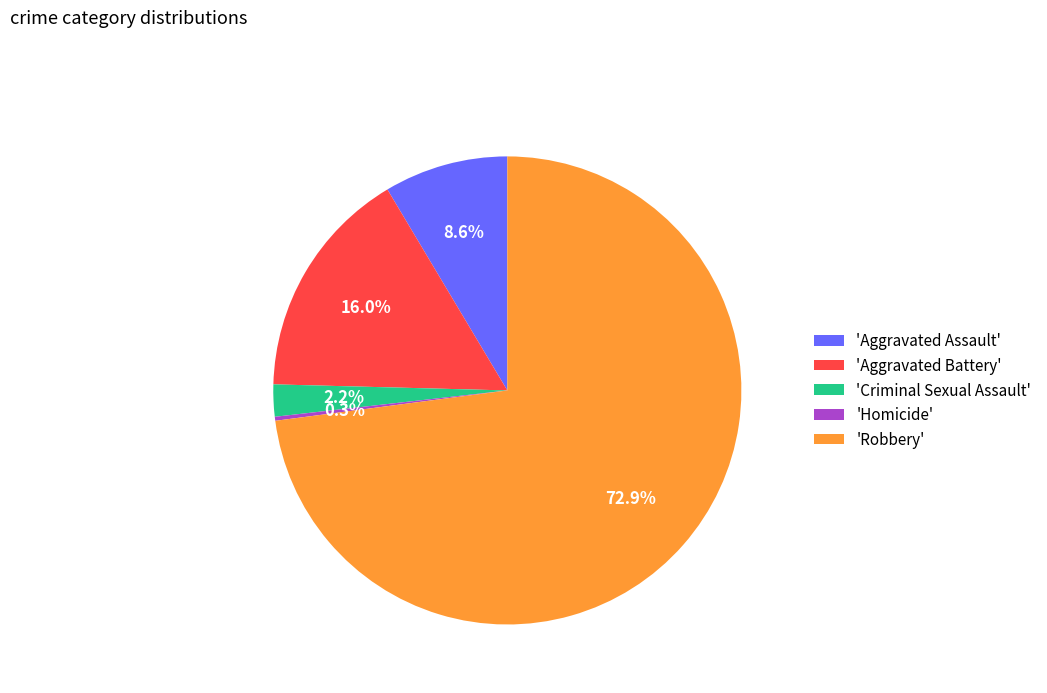

Does 'Robbery' account for over 50% of the chart?

Yes